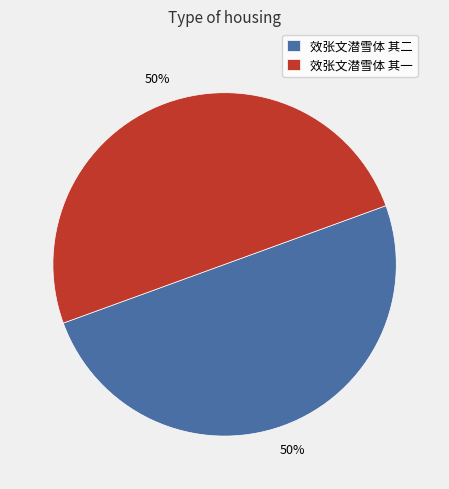

To the nearest percent, what portion does 效张文潜雪体 其一 represent?

50%